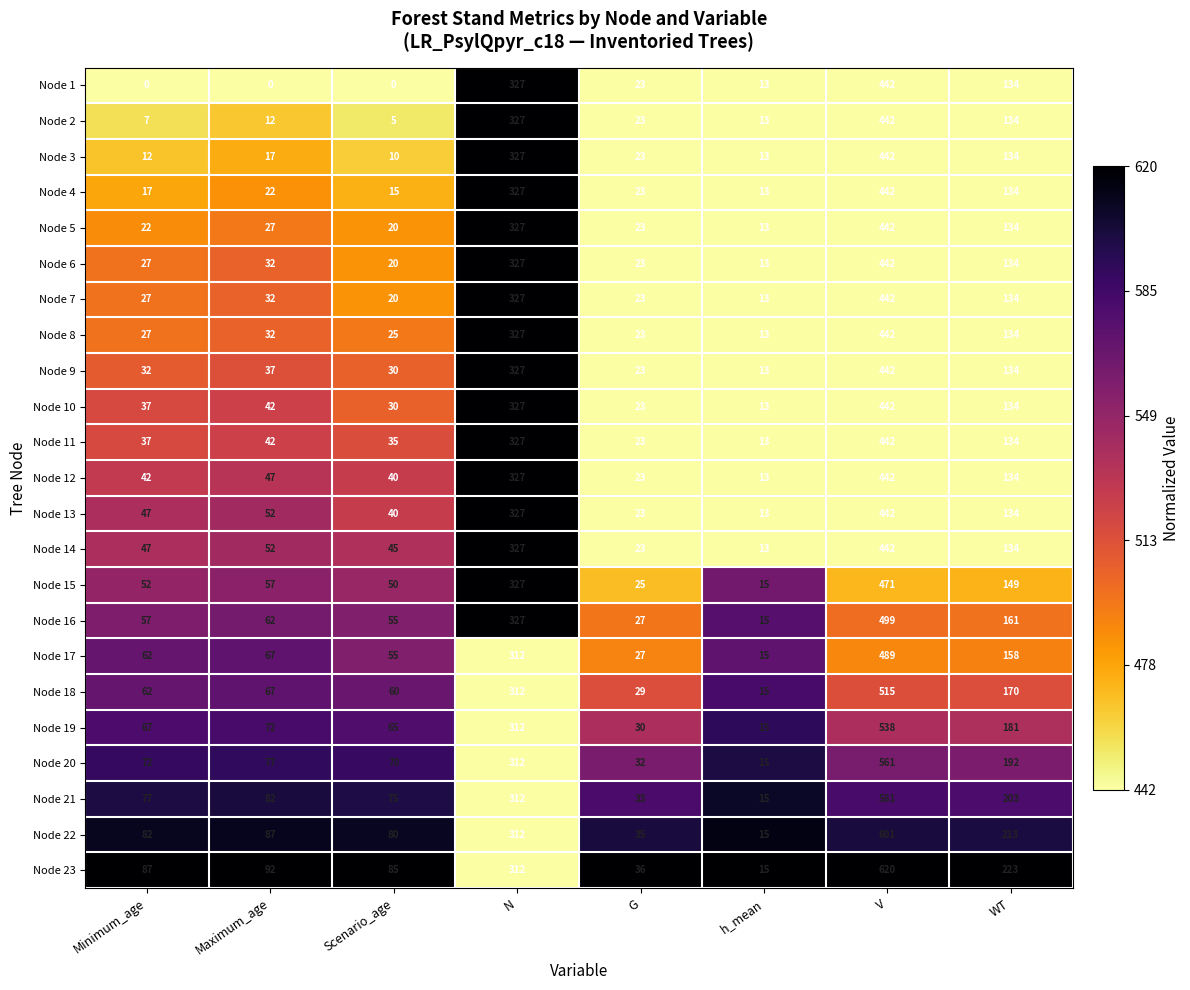

What is the average value of the Node 3 series?

122